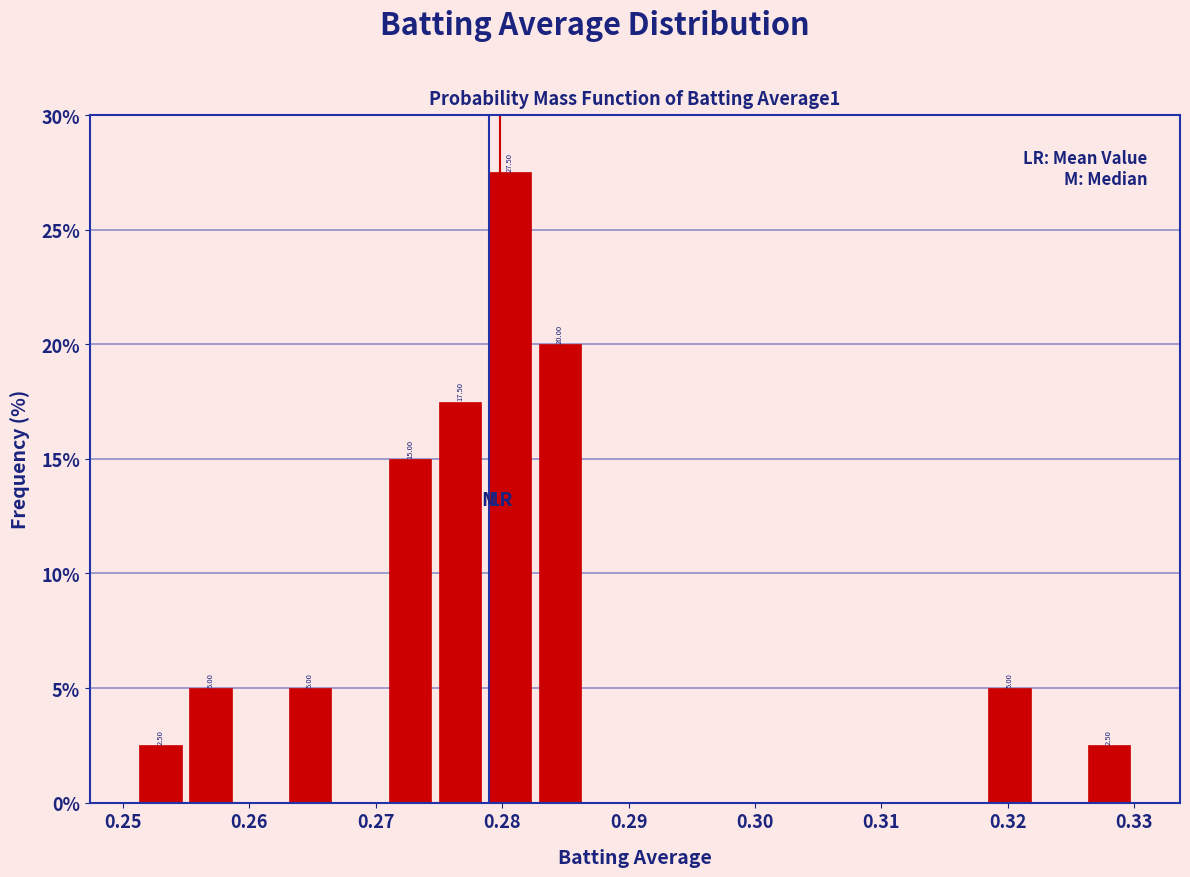

Around what value on the x-axis is the tallest bar? Give the approximate position of its centre, as read against the axis.

0.281